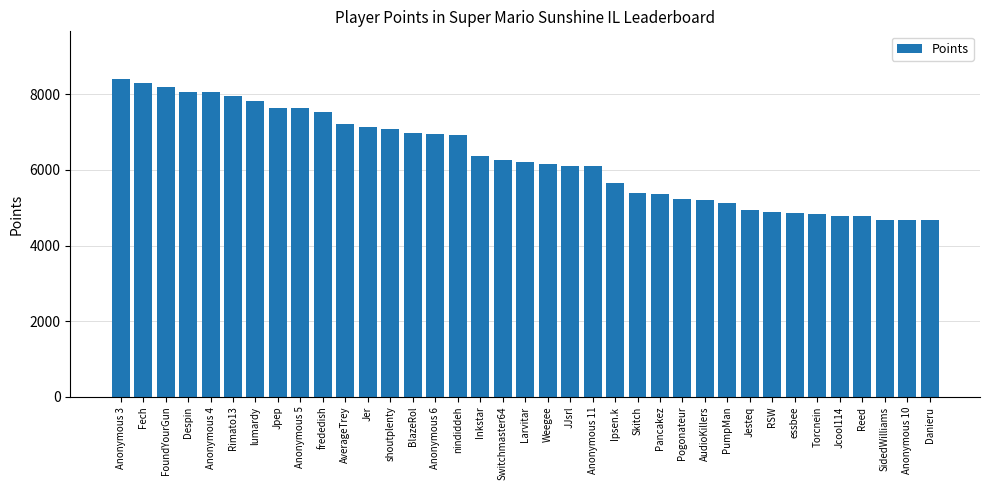

What is the greatest value displayed?

8404